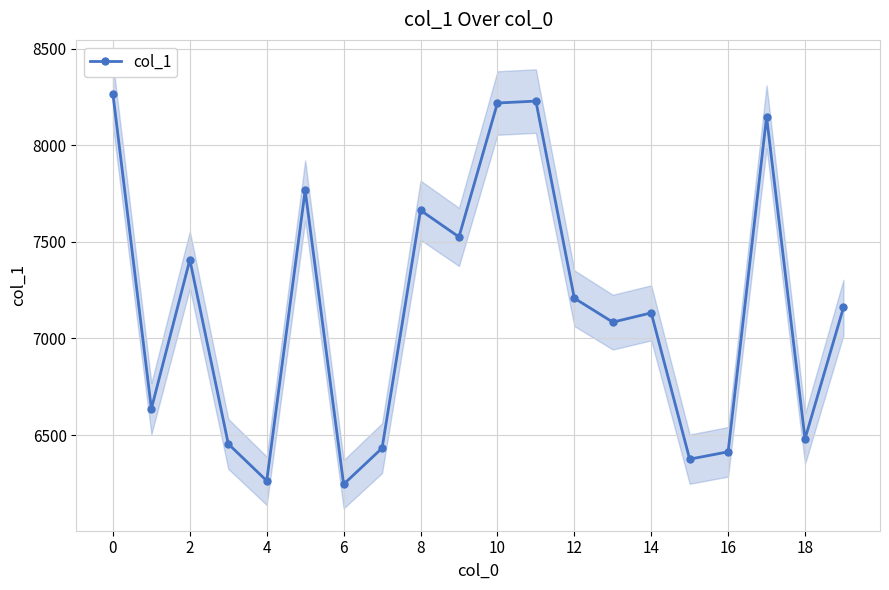

What is the value of the 9th point from the left?

7663